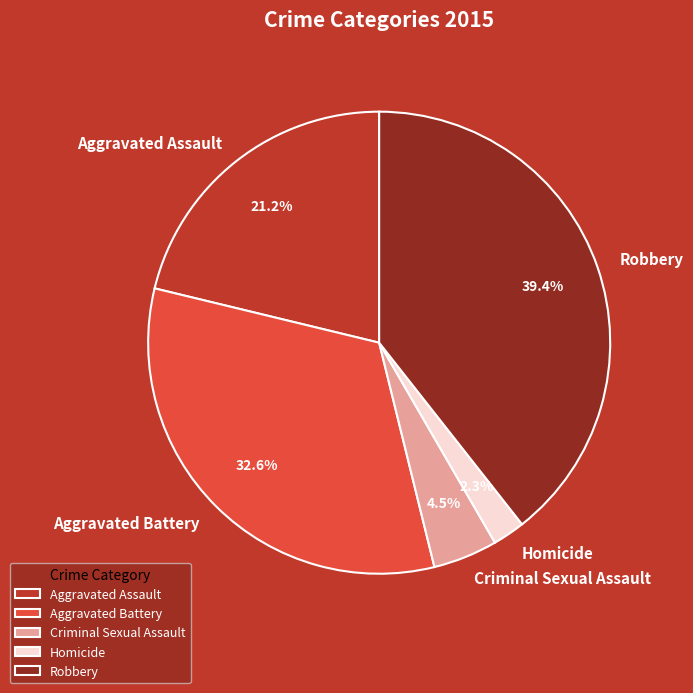

How many slices are in this pie chart?

5